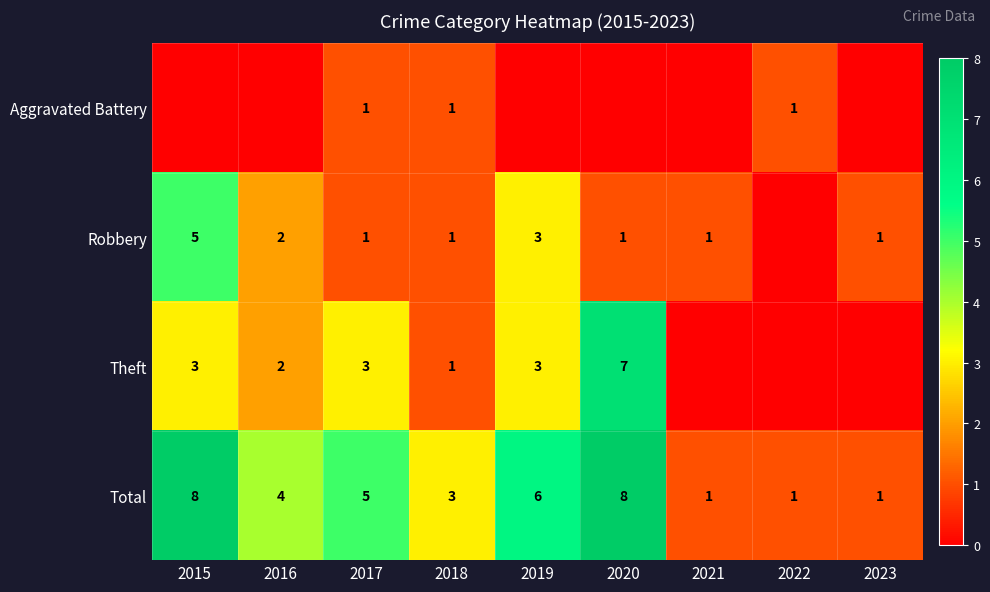

Is it true that Total equals 4 at 2016?

True